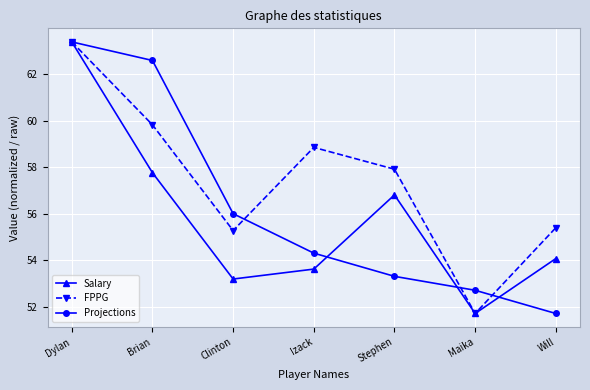

At Izack, list the series in order from largest to smallest.

FPPG, Projections, Salary